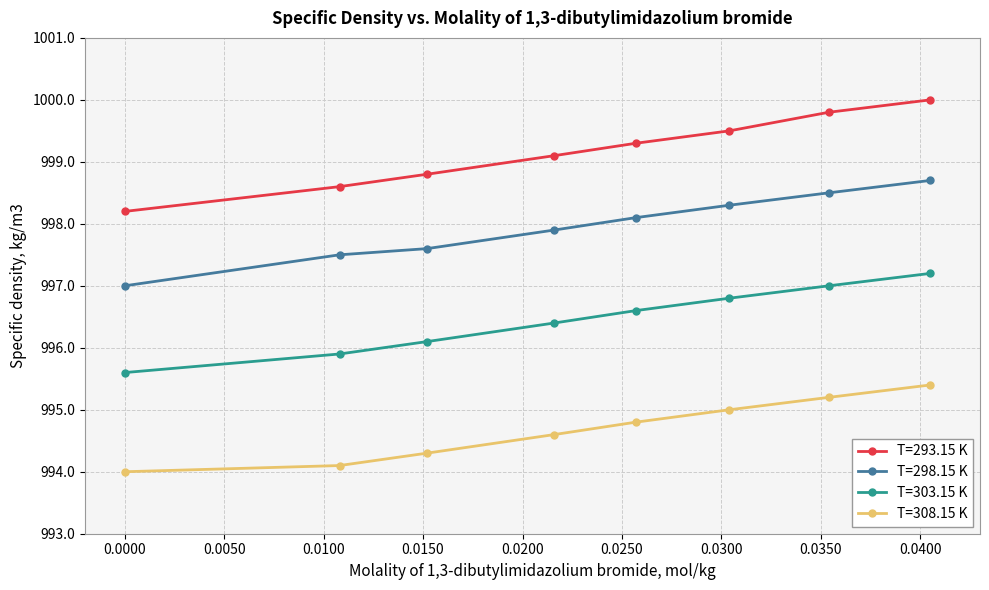

What is the maximum value for T=293.15 K?

1000.0